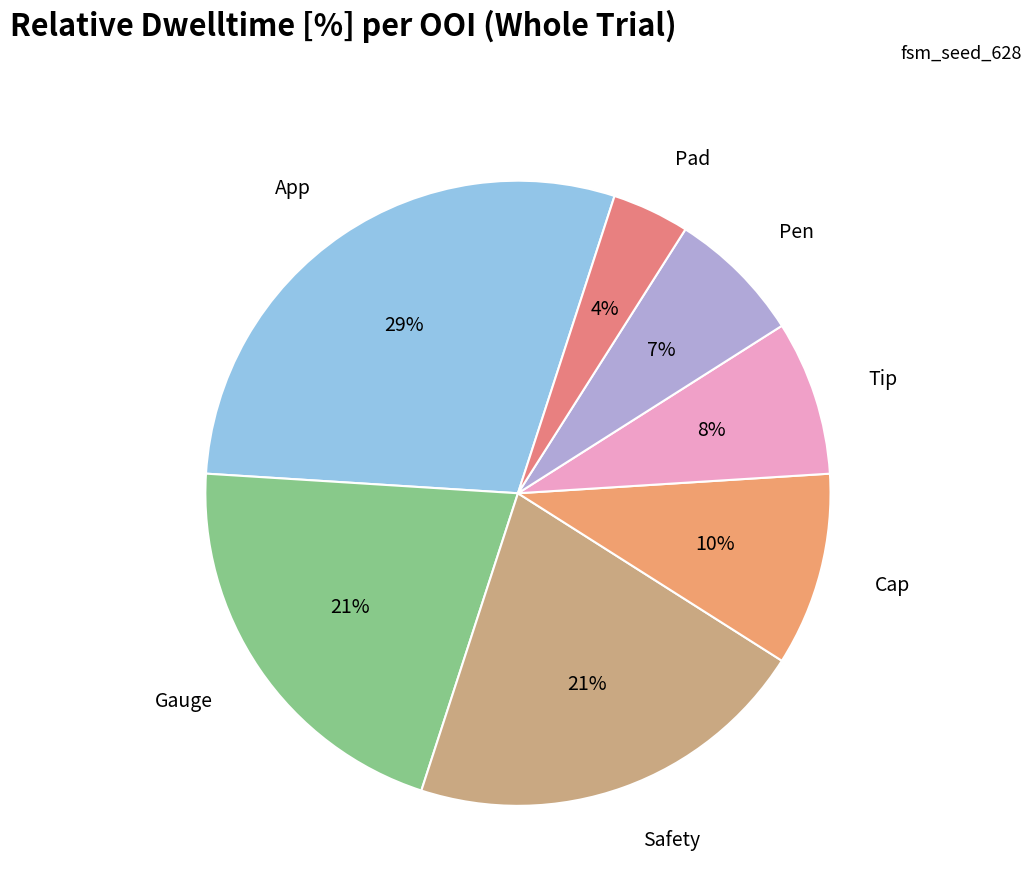

Is App the majority of the pie?

No